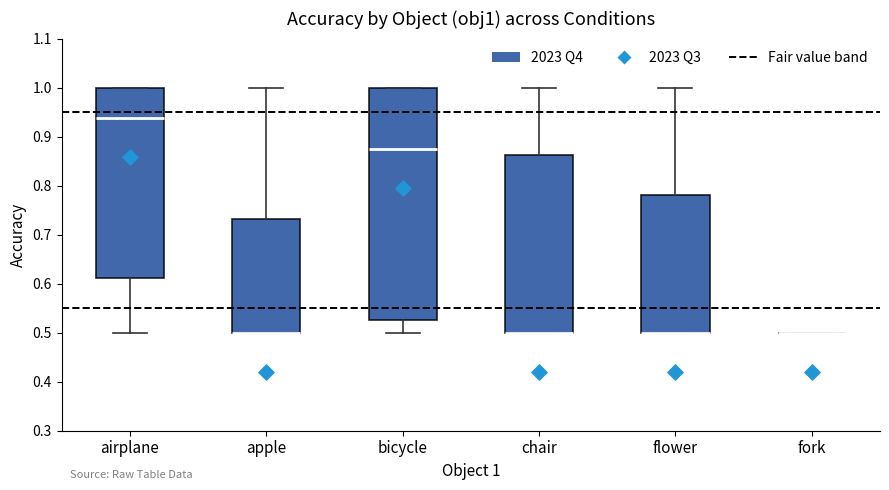

Reading left to right, transcribe this box plot: for each box, give where its median line is, the range the box spans, and where its two whiskers end, as read against the y-axis. The values are not printed on the chart, so give them approximately, as read against the axis.

airplane: median 0.94, box 0.61 to 1.00, whiskers 0.50 to 1.00
apple: median 0.50 (drawn on the box's lower edge), box 0.50 to 0.73, whiskers 0.50 to 1.00
bicycle: median 0.88, box 0.53 to 1.00, whiskers 0.50 to 1.00
chair: median 0.50 (drawn on the box's lower edge), box 0.50 to 0.86, whiskers 0.50 to 1.00
flower: median 0.50 (drawn on the box's lower edge), box 0.50 to 0.78, whiskers 0.50 to 1.00
fork: box collapsed to a line at 0.50, whiskers 0.50 to 0.50